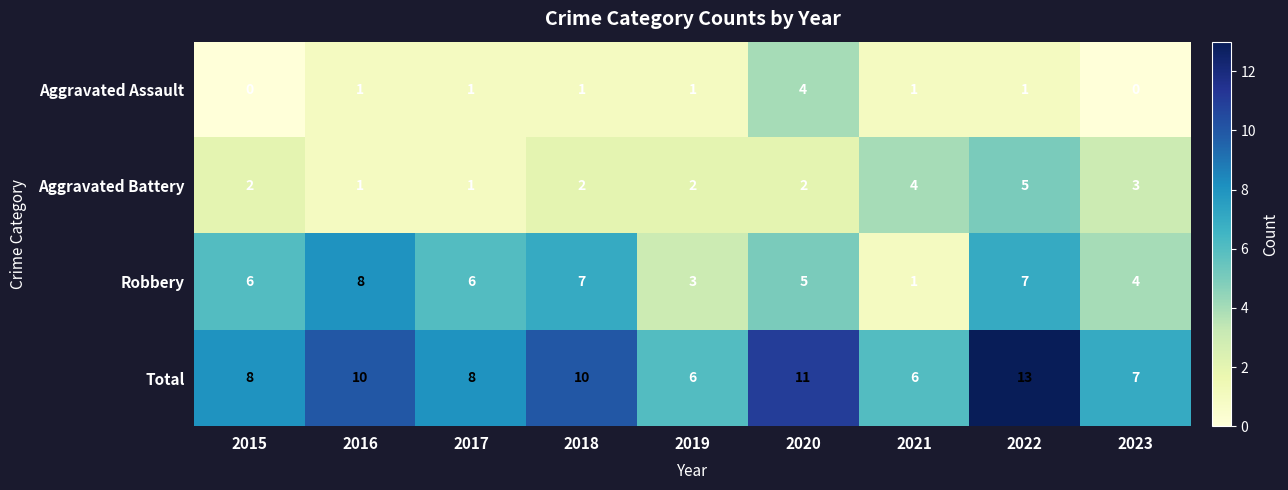

What is the sum of all Aggravated Assault values?

10